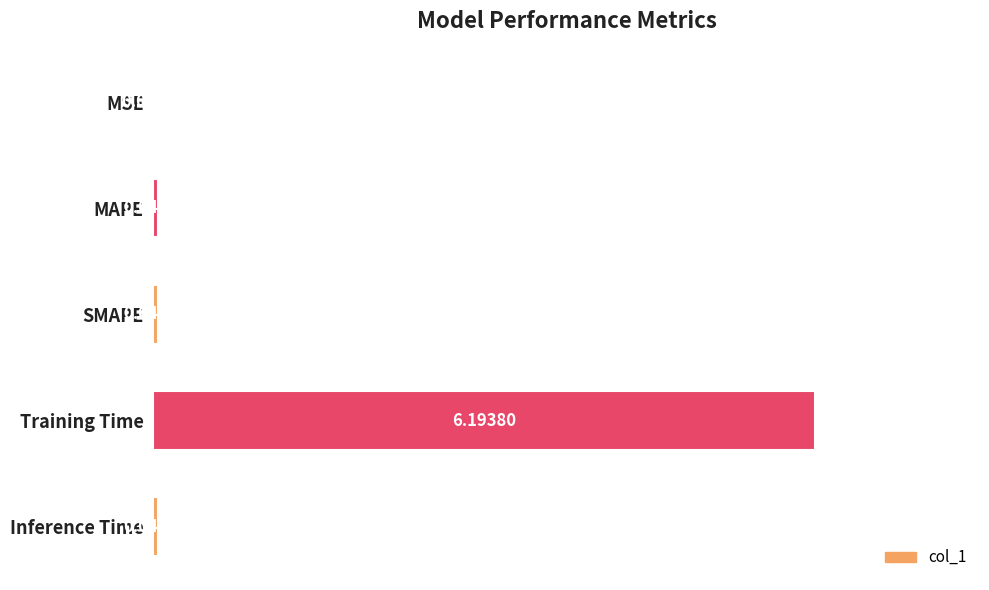

What is the change in value from Training Time to Inference Time?

-6.2